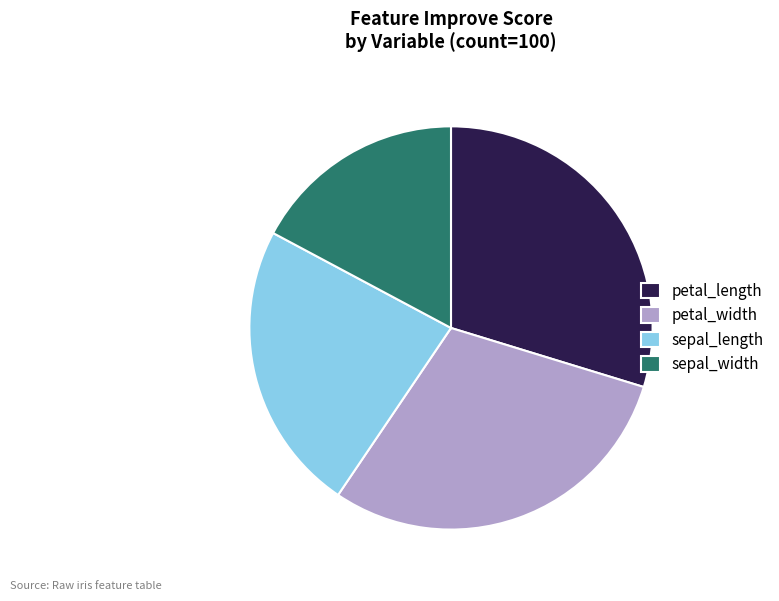

Which category has the smallest portion of the pie?

sepal_width